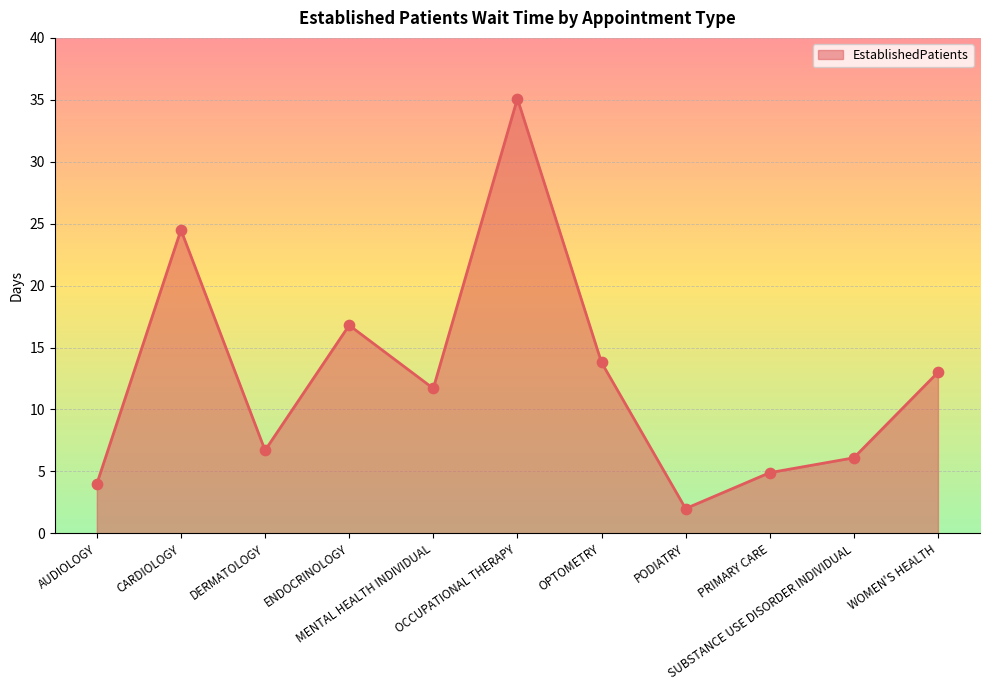

What is the change in value from ENDOCRINOLOGY to SUBSTANCE USE DISORDER INDIVIDUAL?

-10.7